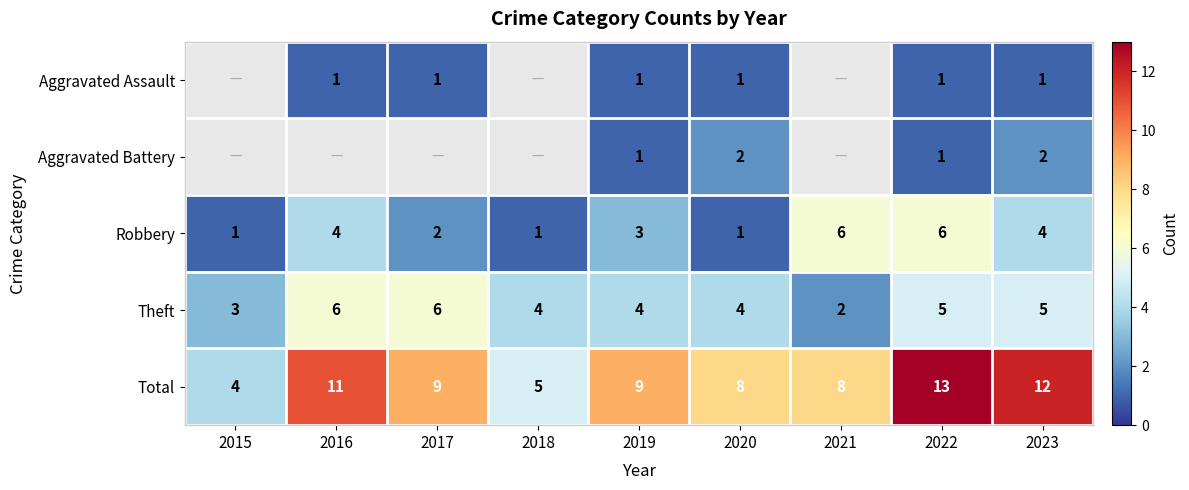

Where does the Theft series first go above 4?

2016